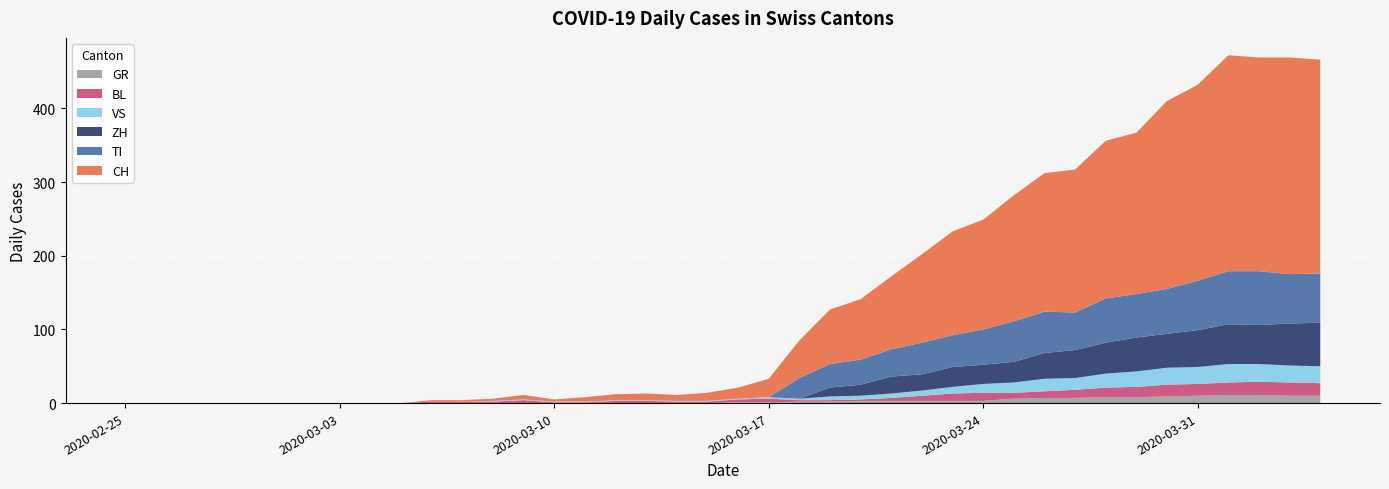

Reading left to right, what are all the values shown in this chart?

CH: 0	0	0	0	0	0	0	0	0	0	2	2	3	6	3	6	8	9	8	11	15	25	51	74	82	99	120	141	149	171	188	194	214	219	255	266	293	290	294	290
GR: 0	0	0	0	0	0	0	0	0	0	0	0	0	0	0	0	0	0	0	0	1	1	2	2	3	3	3	3	3	6	7	7	8	8	9	10	11	11	10	10
VS: 0	0	0	0	0	0	0	0	0	0	0	0	1	1	1	1	1	1	1	1	1	2	2	5	5	6	7	9	12	14	17	16	19	21	23	23	25	24	23	23
BL: 0	0	0	0	0	0	0	0	0	0	2	2	2	4	1	1	3	3	2	2	4	5	2	2	2	4	7	10	11	8	9	11	13	14	16	16	17	18	18	17
TI: 0	0	0	0	0	0	0	0	0	0	0	0	0	0	0	0	0	0	0	0	0	0	28	32	34	37	43	43	48	55	56	51	60	59	61	67	72	73	67	67
ZH: 0	0	0	0	0	0	0	0	0	0	0	0	0	0	0	0	0	0	0	0	0	0	0	12	15	23	22	27	26	28	35	38	42	46	46	50	54	53	57	59